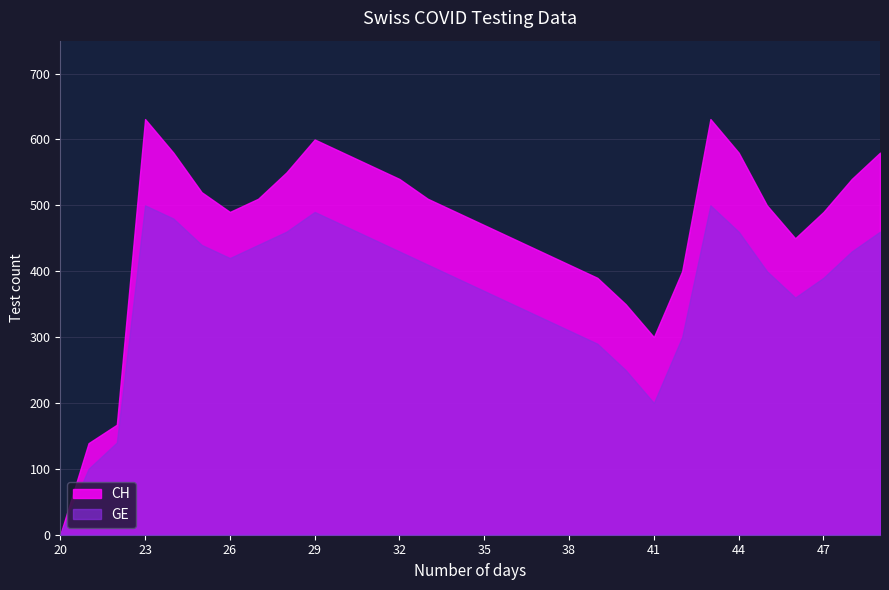

What are all the series names shown in the legend?

CH, GE